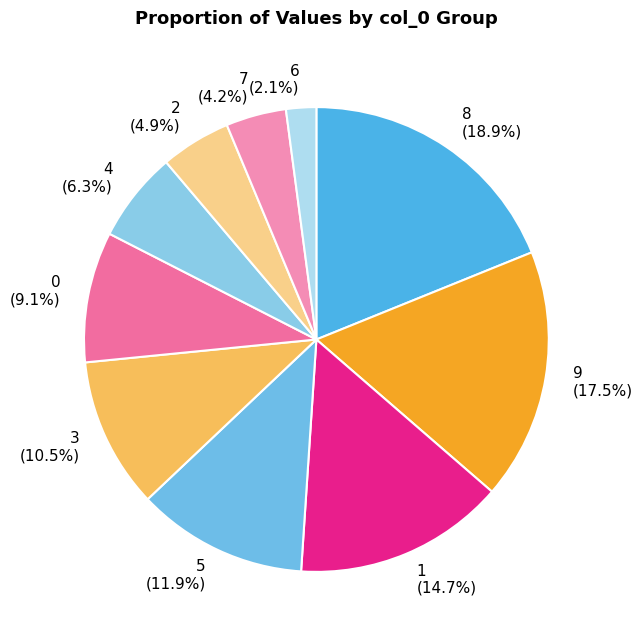

Rank the categories by value from highest to lowest.

8, 9, 1, 5, 3, 0, 4, 2, 7, 6